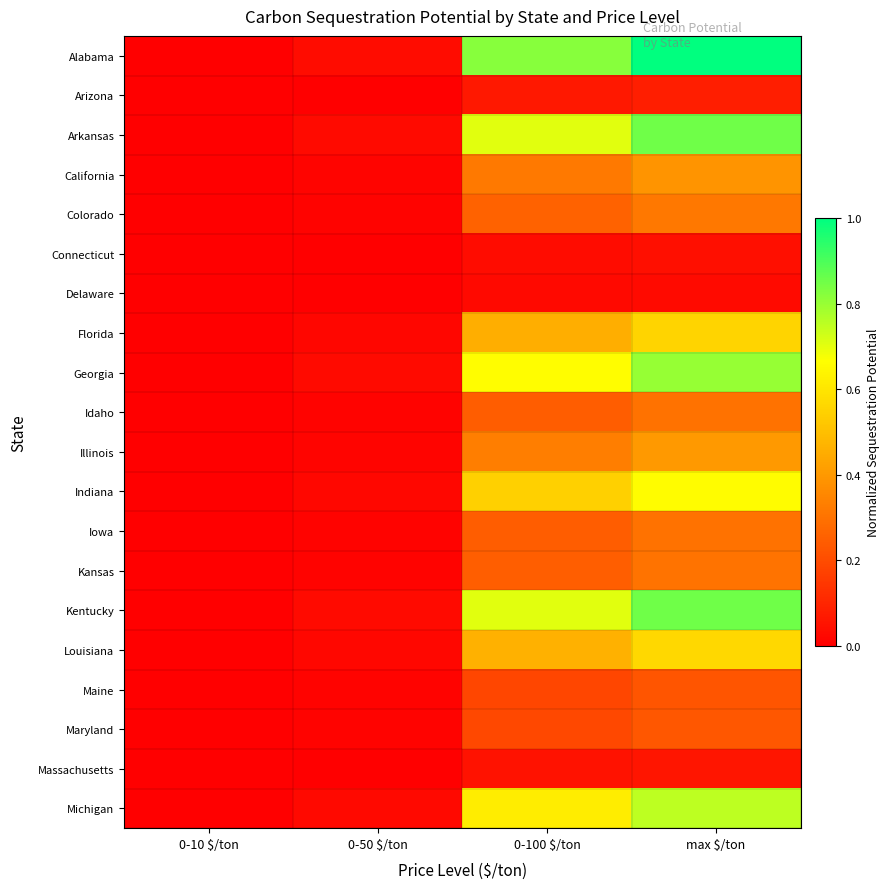

What is the difference between the highest and lowest values at 0-100 $/ton?

0.8